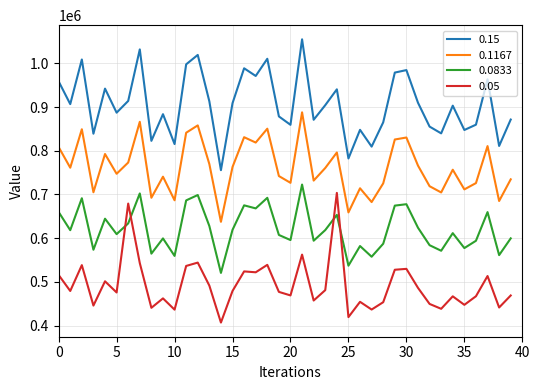

True or false: 0.15 and 0.1167 intersect in this chart.

False